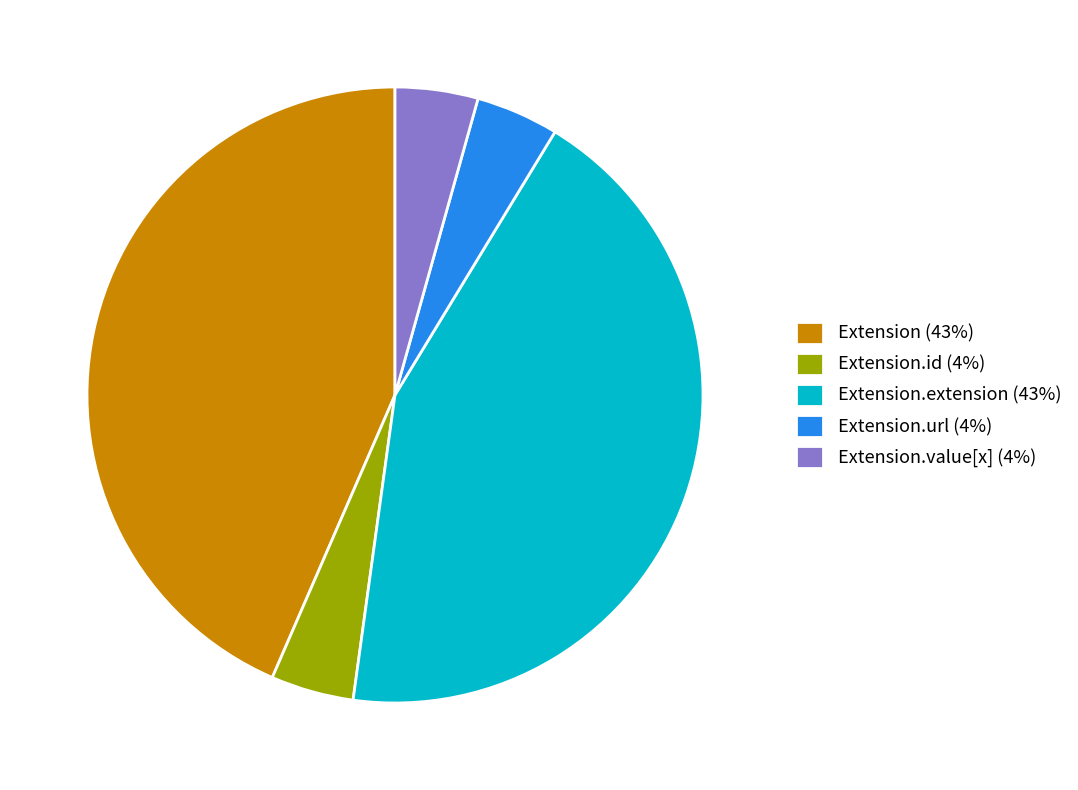

Is there a majority slice in this chart?

No